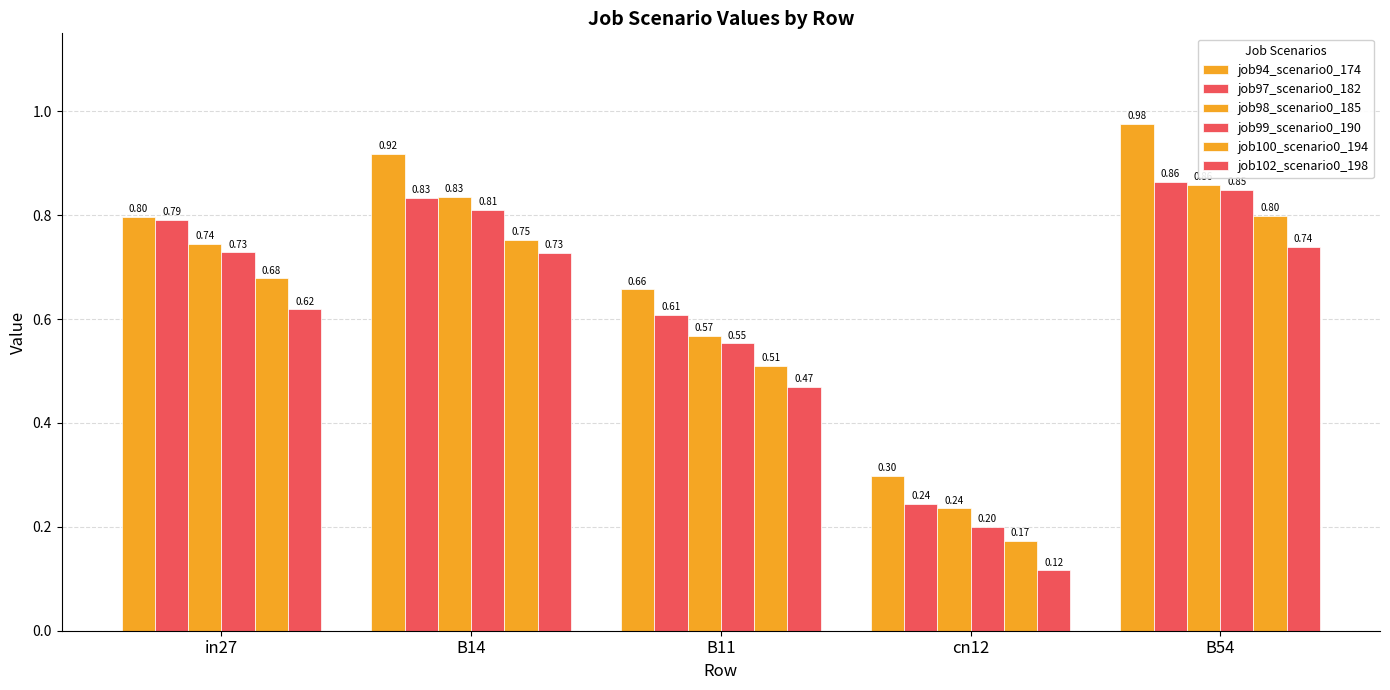

What is the average value of the job94_scenario0_174 series?

0.7